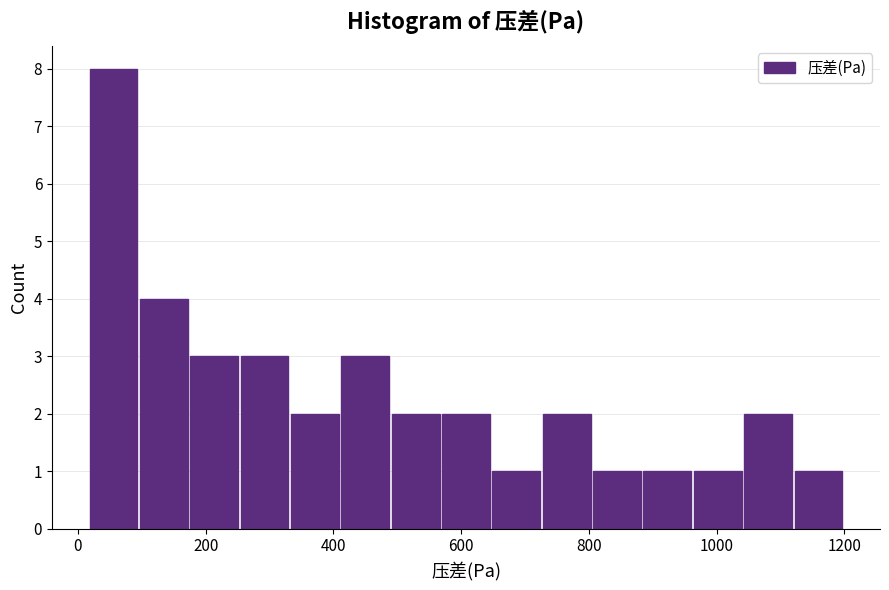

Around what value on the x-axis is the tallest bar? Give the approximate position of its centre, as read against the axis.

60